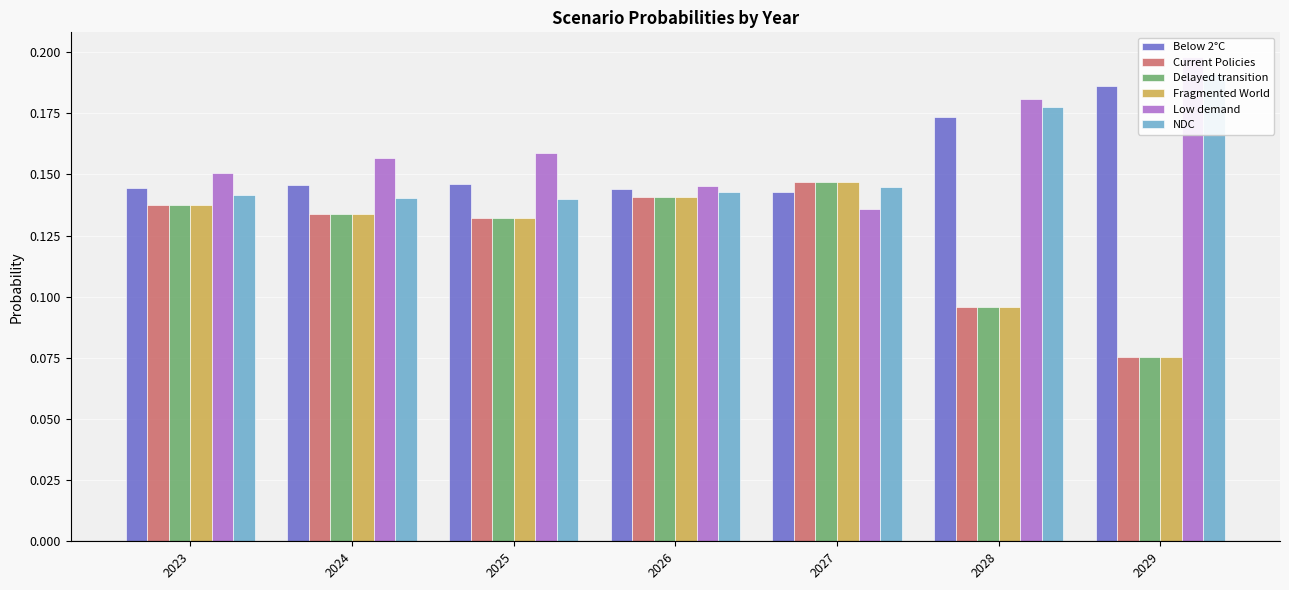

What is the maximum value shown in the chart?

0.2